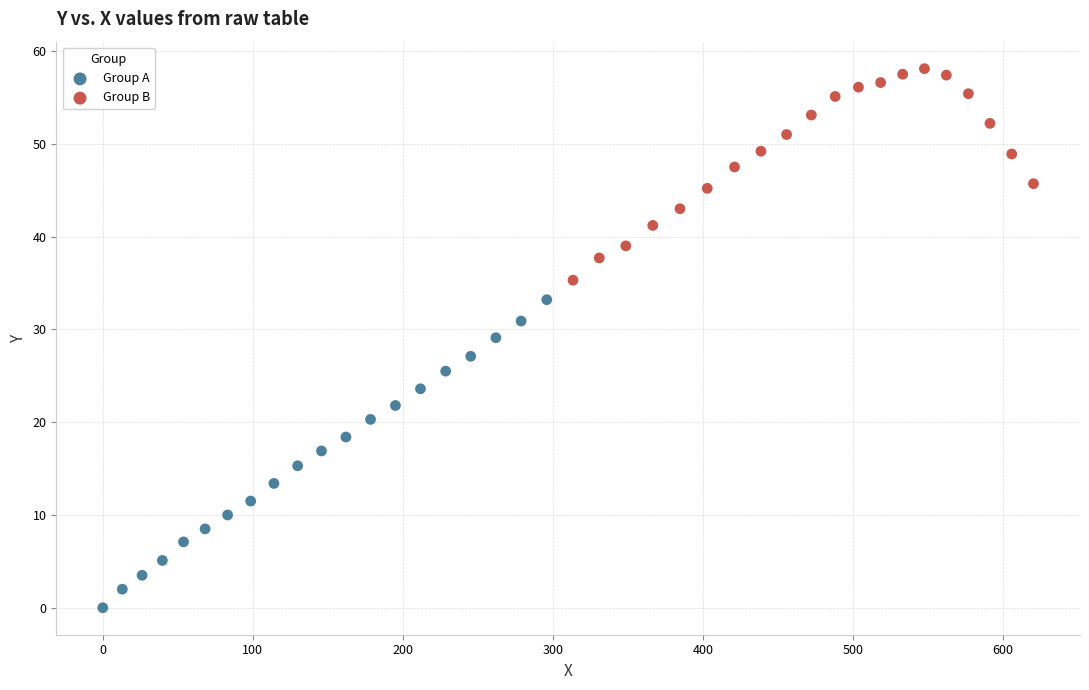

What are all the series names shown in the legend?

Group A, Group B